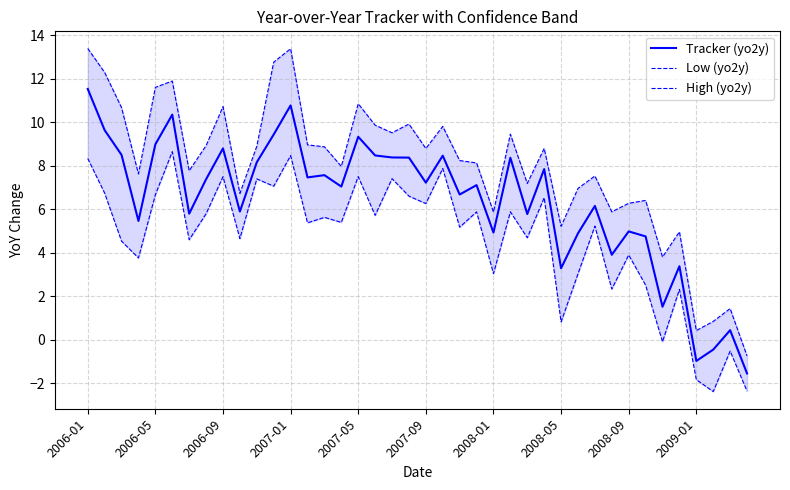

Which series has the largest total across all categories?

High (yo2y)